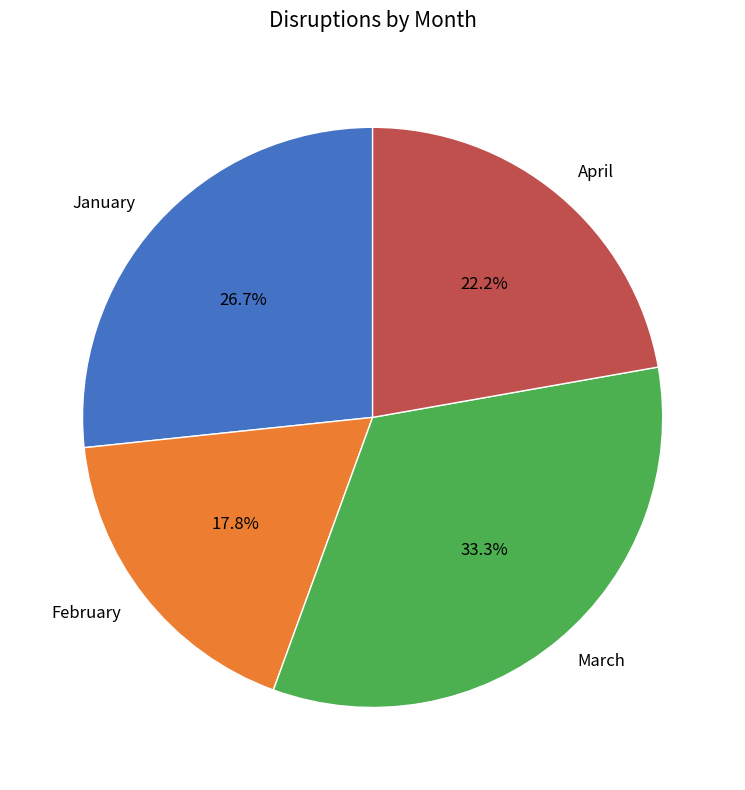

Does April account for over 50% of the chart?

No